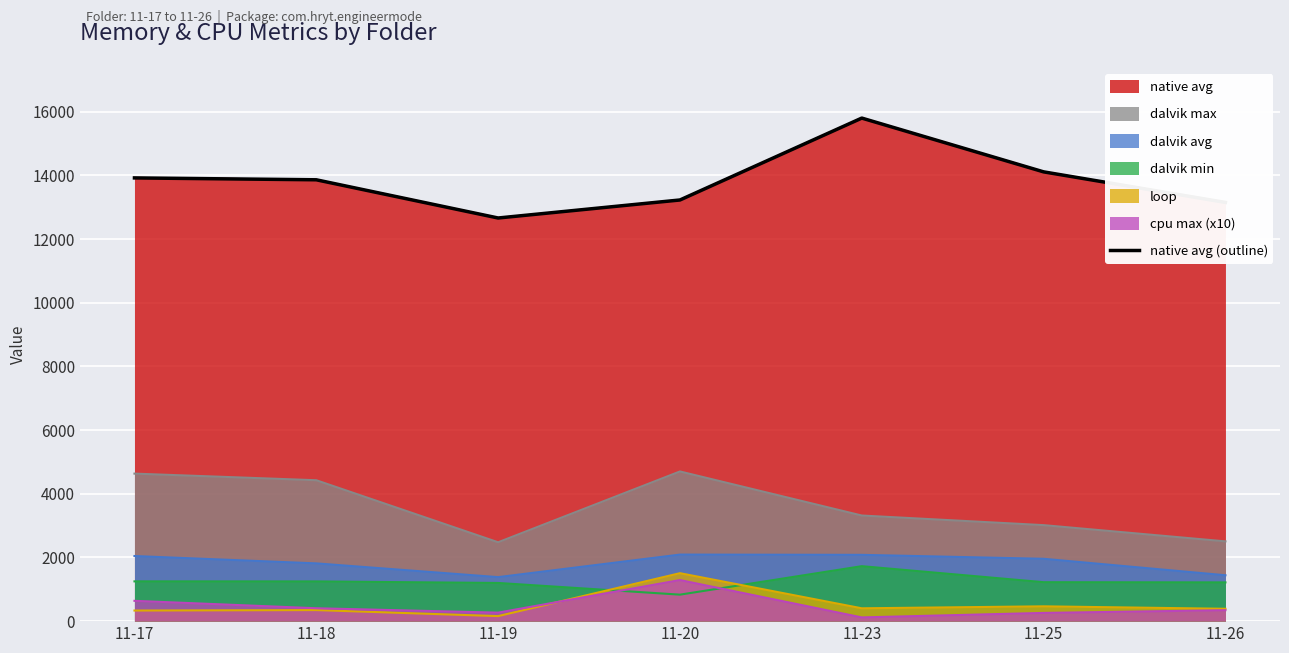

Rank the categories by value from highest to lowest.

11-23, 11-25, 11-17, 11-18, 11-20, 11-26, 11-19